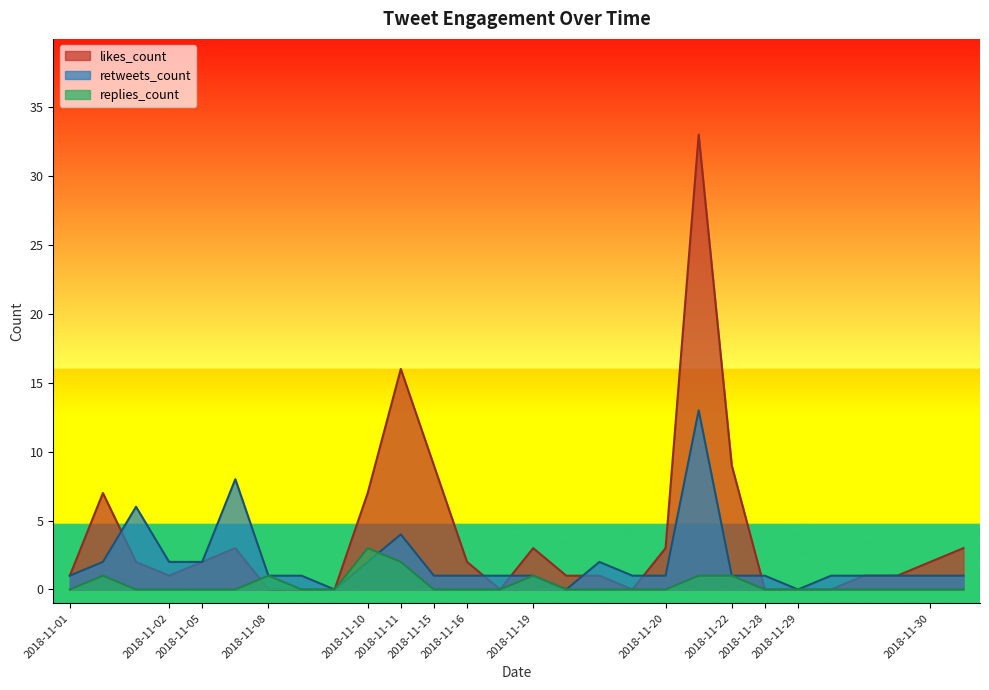

What is the sum of the retweets_count values at 2018-11-16 and 2018-11-19?

2